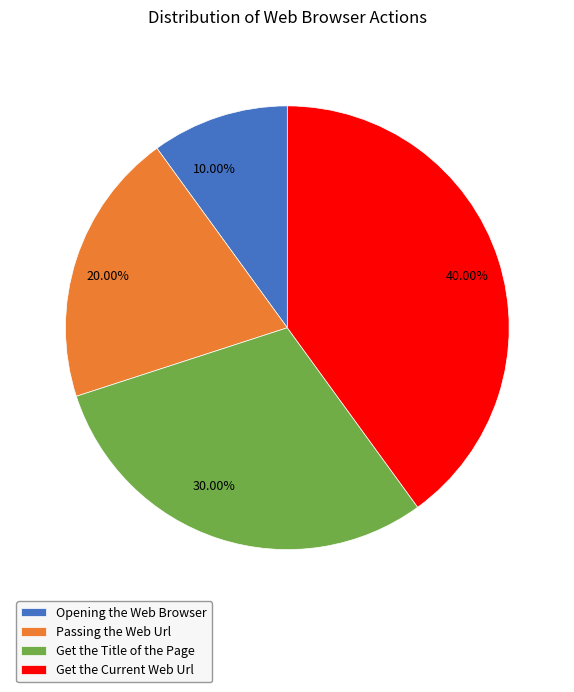

Which has a higher value, Get the Current Web Url or Passing the Web Url?

Get the Current Web Url